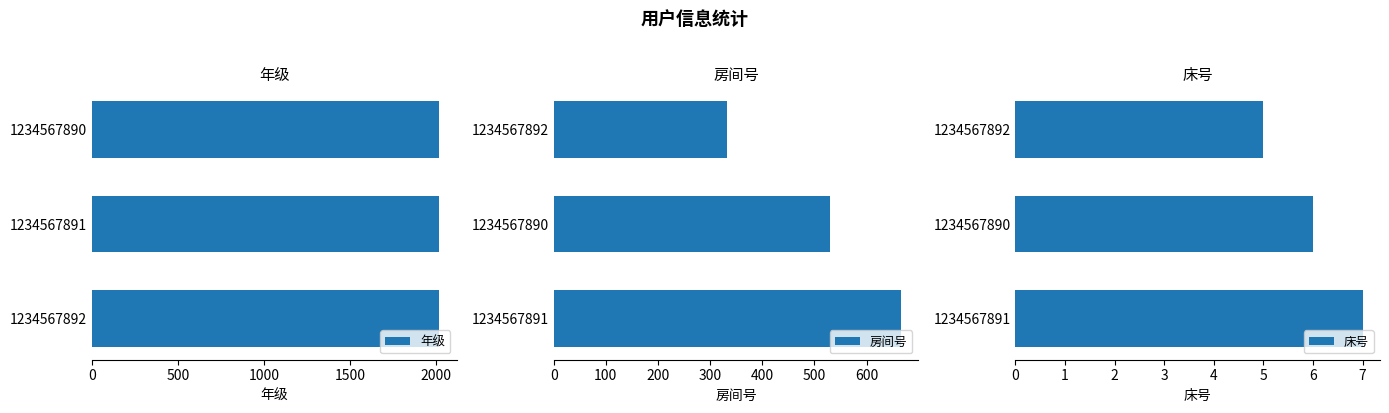

Which series has the largest range (max minus min)?

房间号